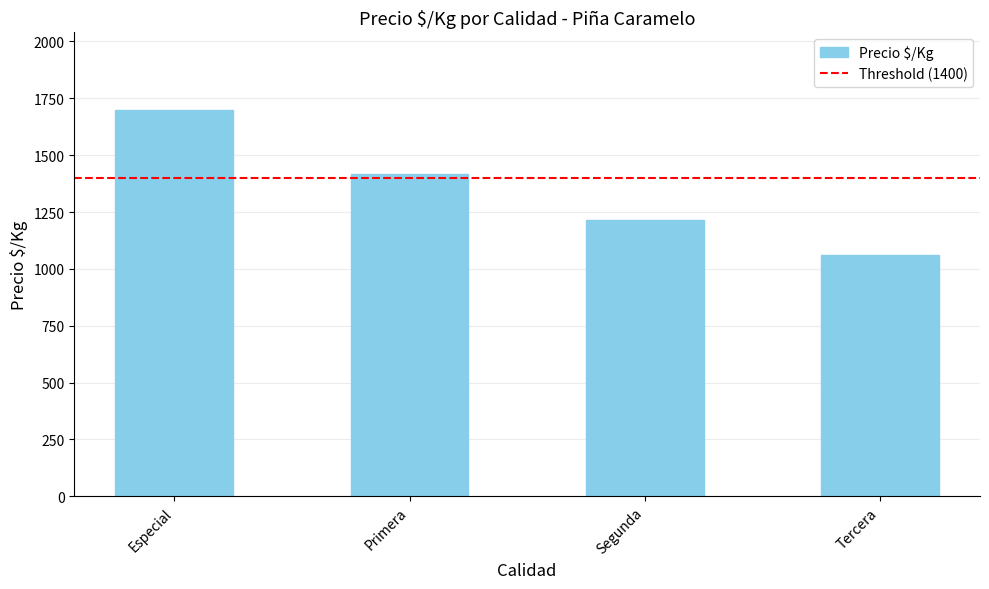

List the labels in order of value, smallest first.

Tercera, Segunda, Primera, Especial